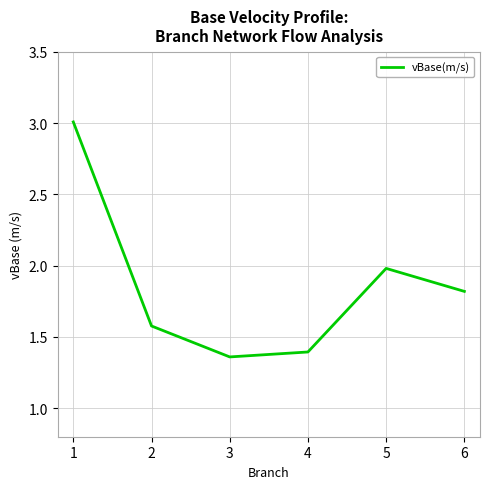

What is the change in value from 1 to 2?

-1.4